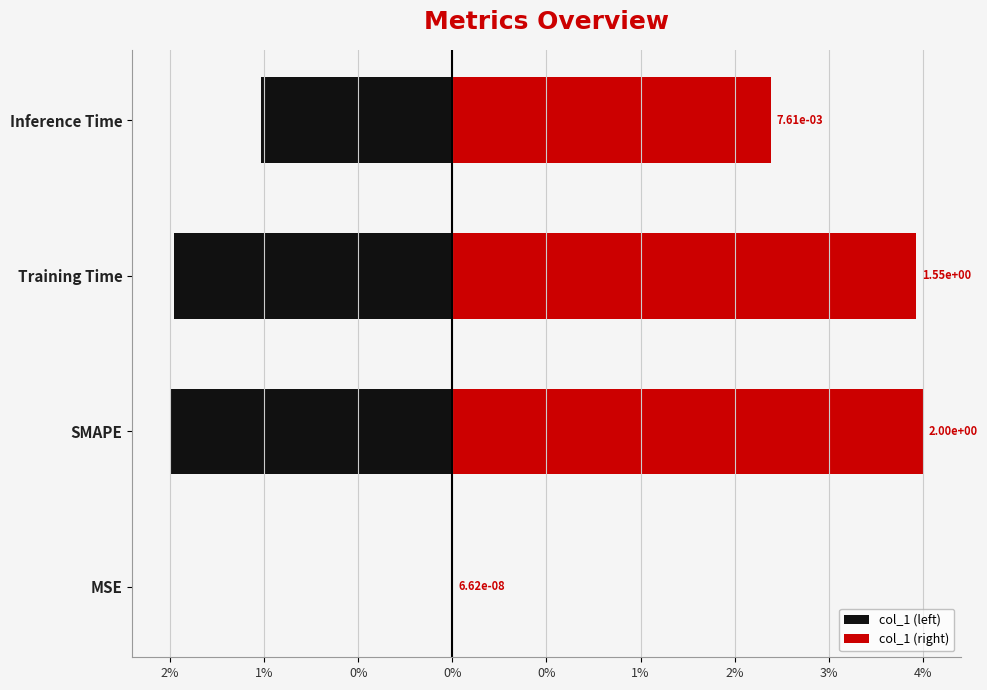

Rank the series by their average value, from highest to lowest.

col_1 (right), col_1 (left)